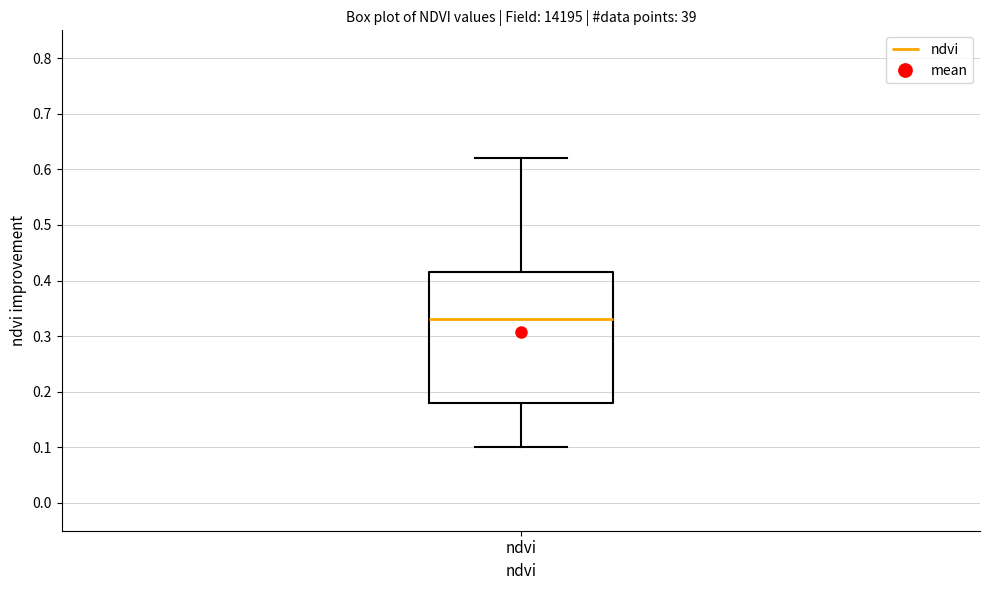

Where is the lower edge of the box for ndvi on the y-axis? The values are not printed on the chart, so give them approximately, as read against the axis.

0.18